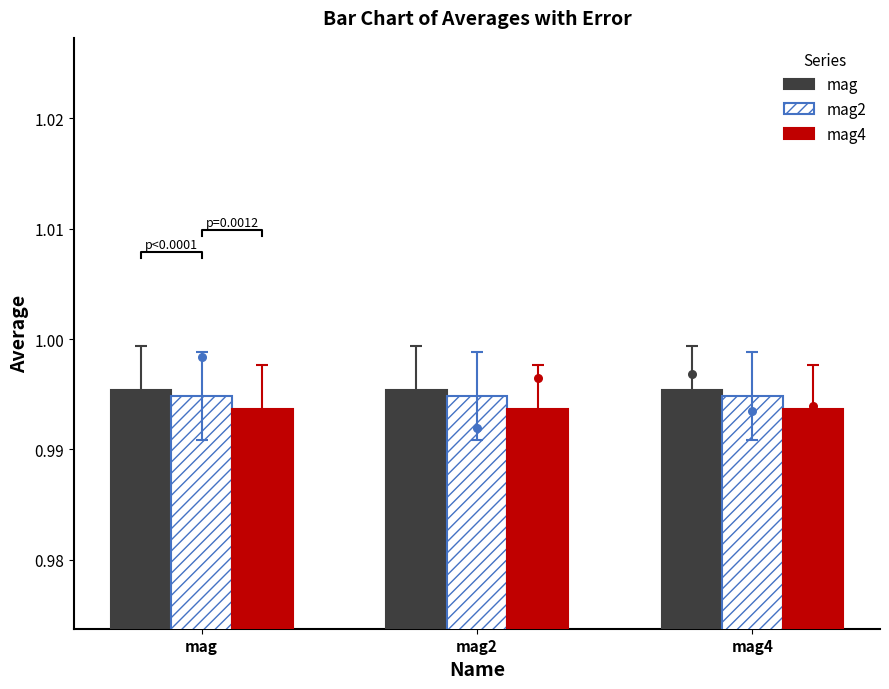

Which series has the widest spread of Y values?

mag